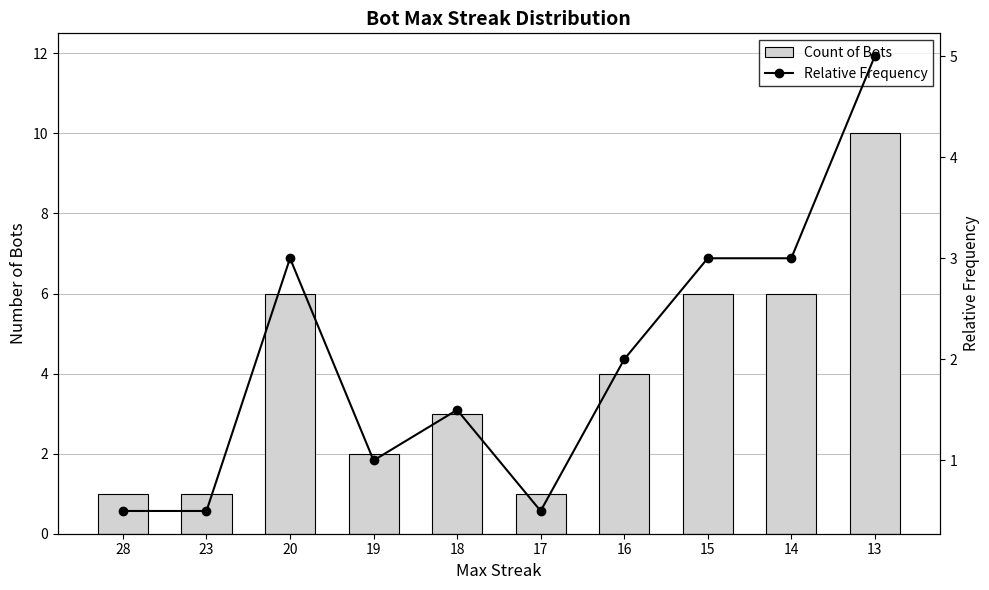

At which label does Relative Frequency first exceed 2?

20